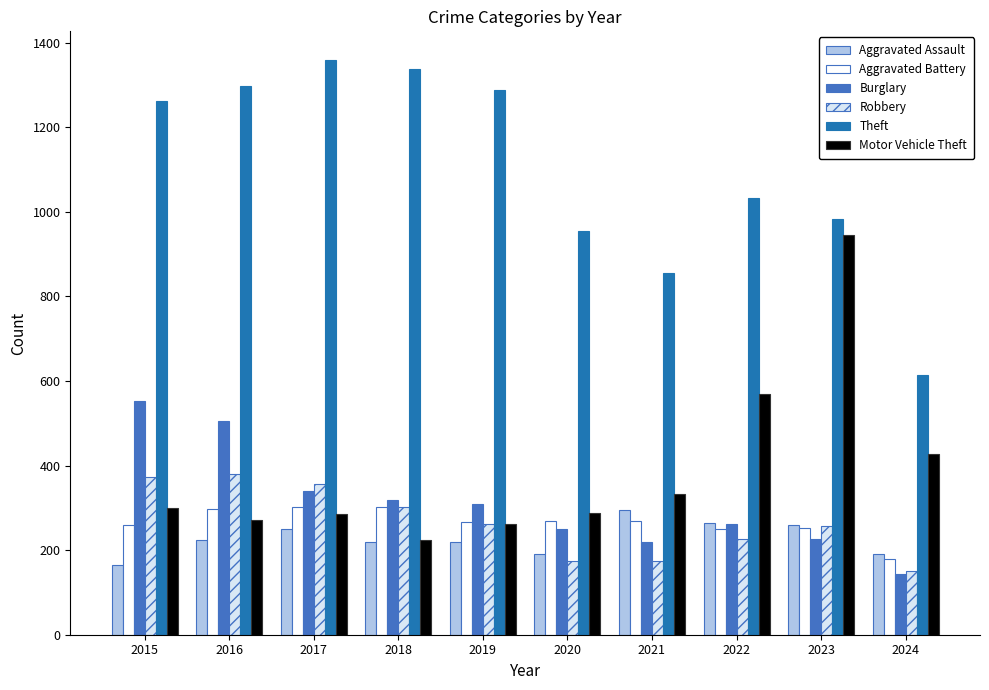

The value of Robbery at 2023 is 257. True or false?

True